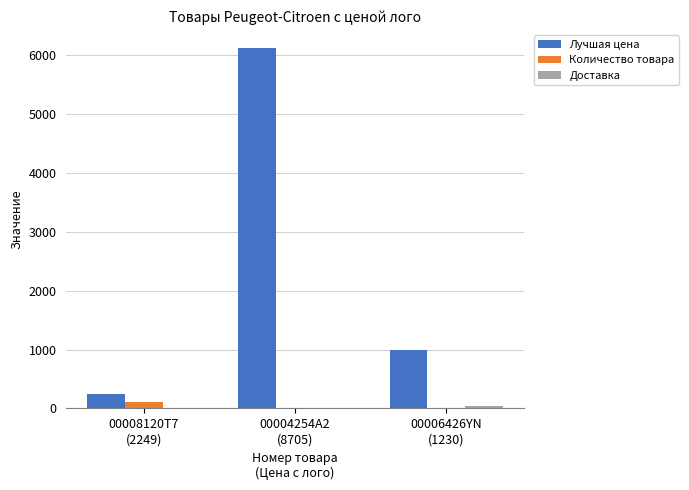

What is the sum of all Лучшая цена values?

7368